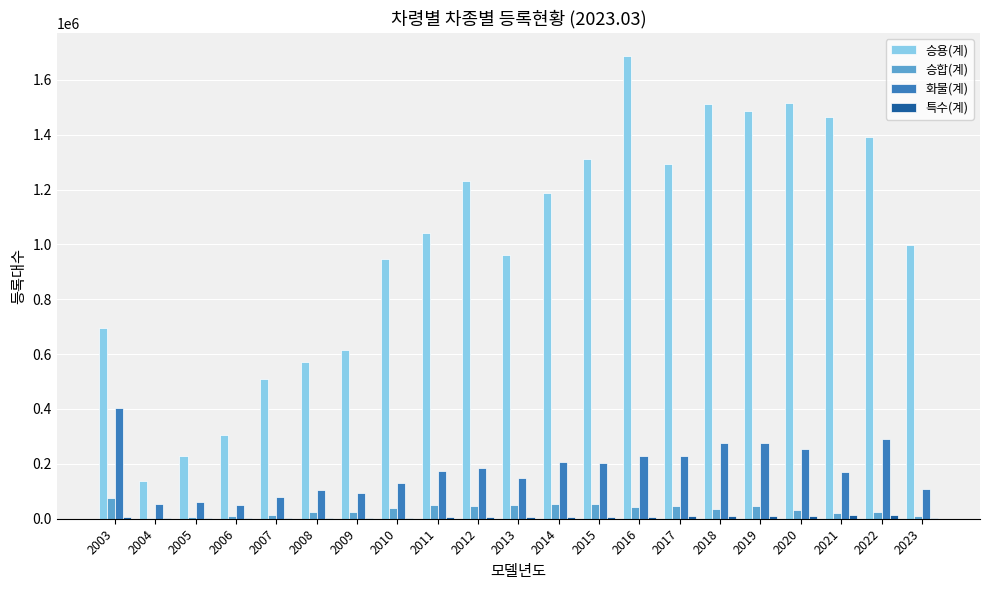

What is the sum of all 승합(계) values?

717675